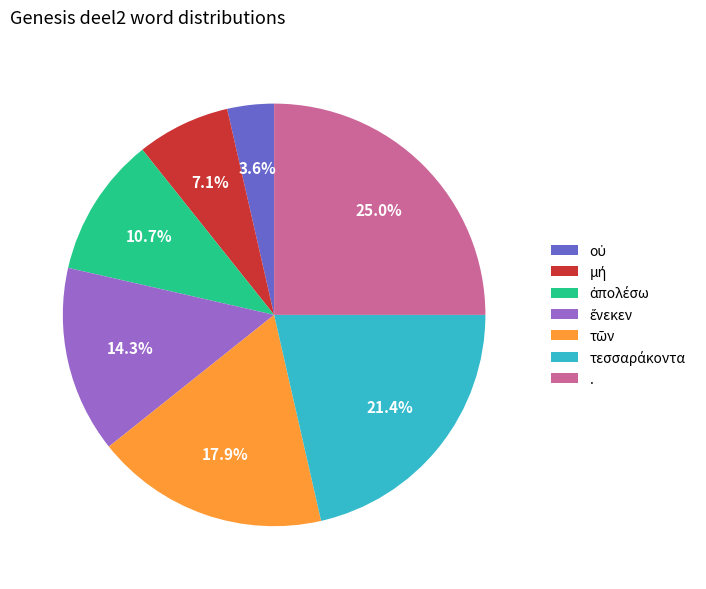

How many slices are in this pie chart?

7